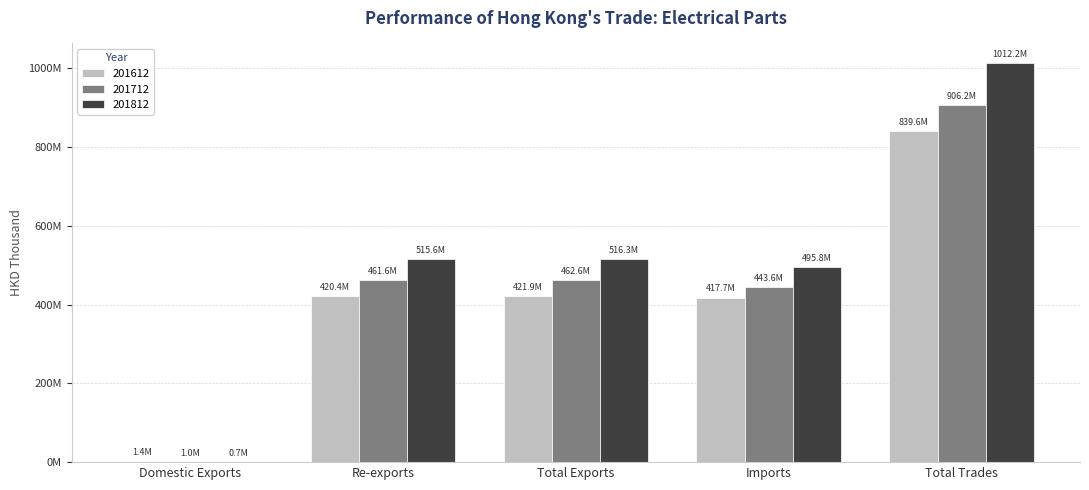

What are all the series names shown in the legend?

201612, 201712, 201812